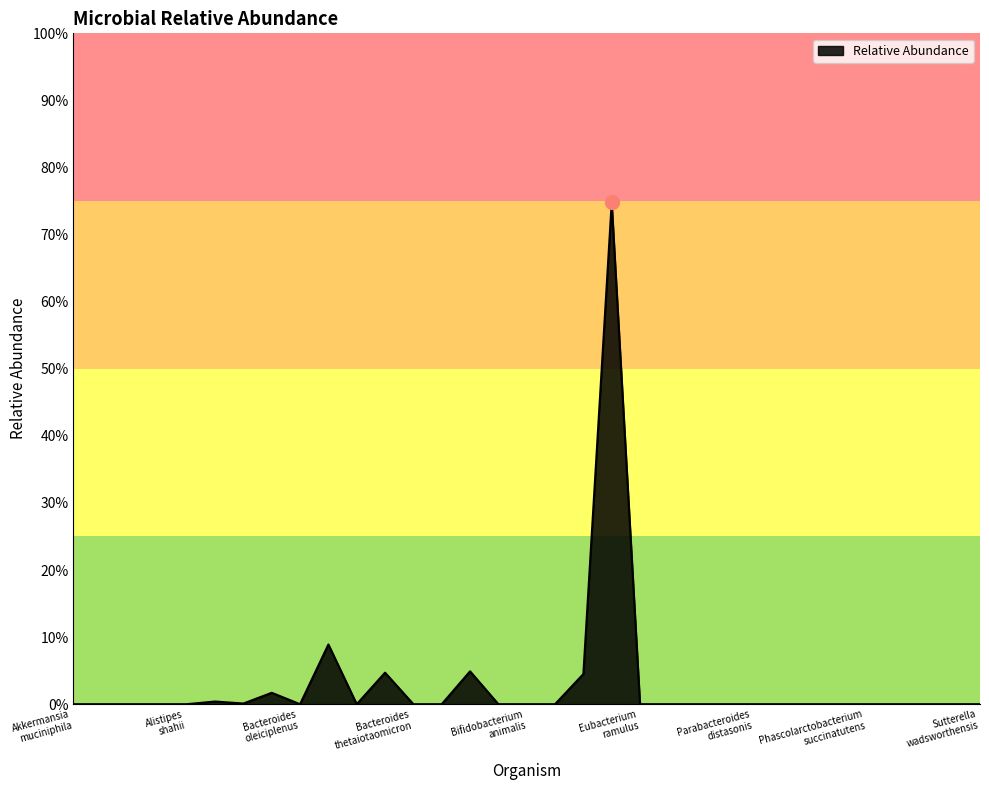

Where is the first local maximum?

Bacteroides_cellulosilyticus